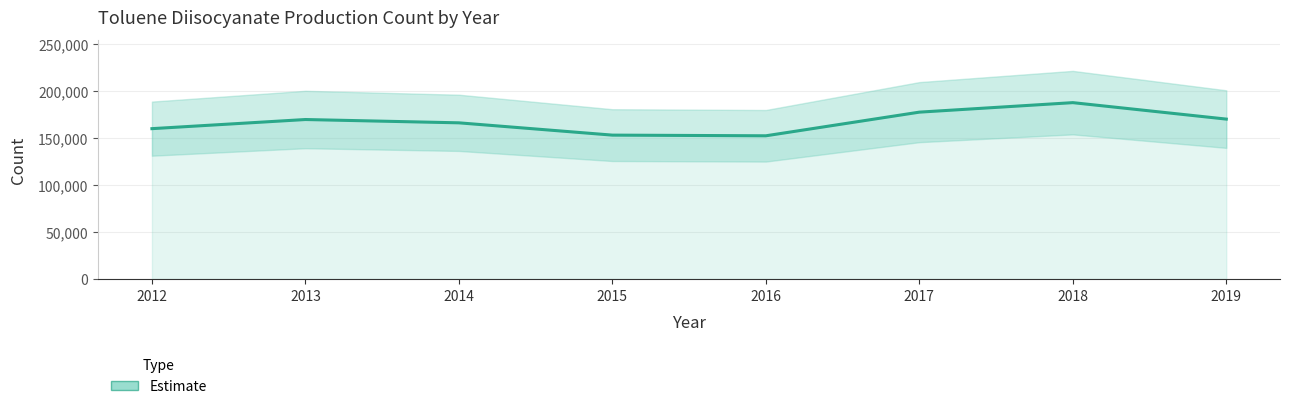

Which label corresponds to the largest value in the chart?

2018